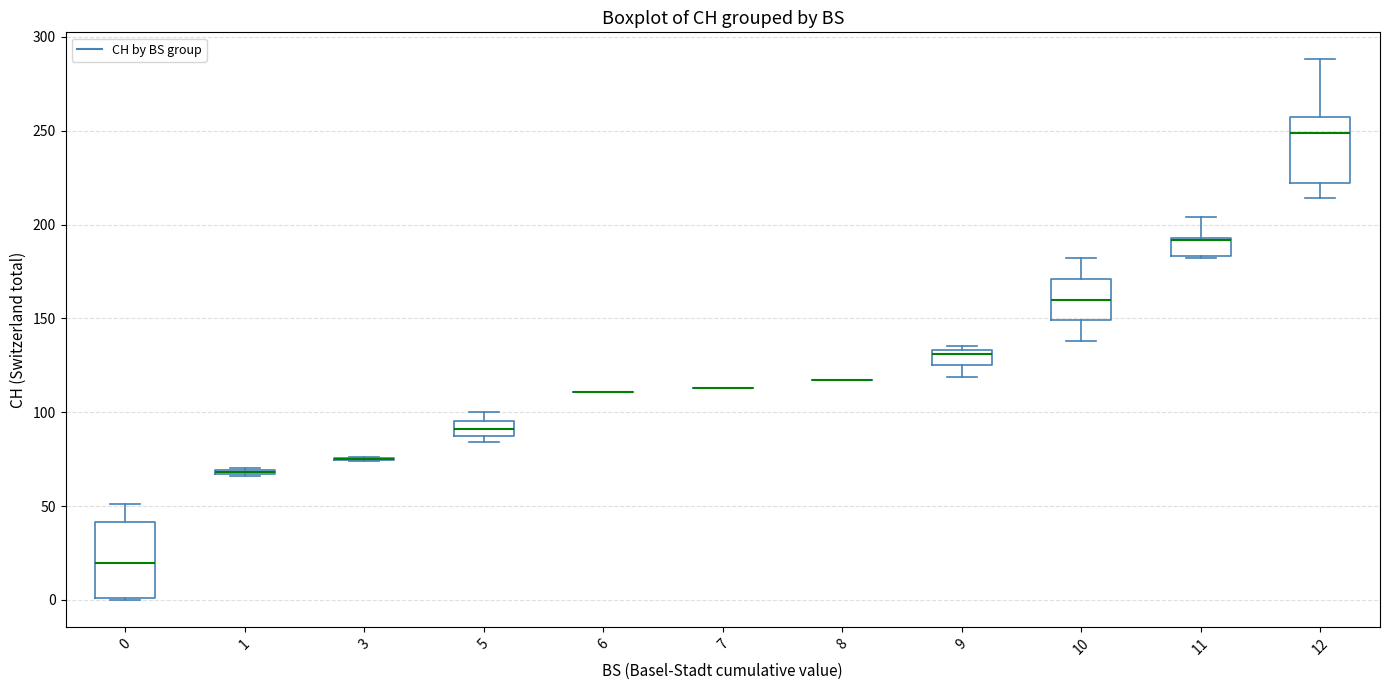

Where is the upper edge of the box at x = 11 on the y-axis? The values are not printed on the chart, so give them approximately, as read against the axis.

195